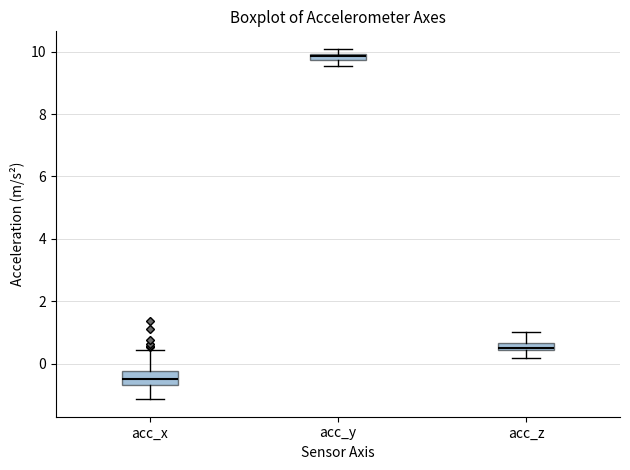

Which box is the tallest, from its lower edge to its upper edge?

acc_x